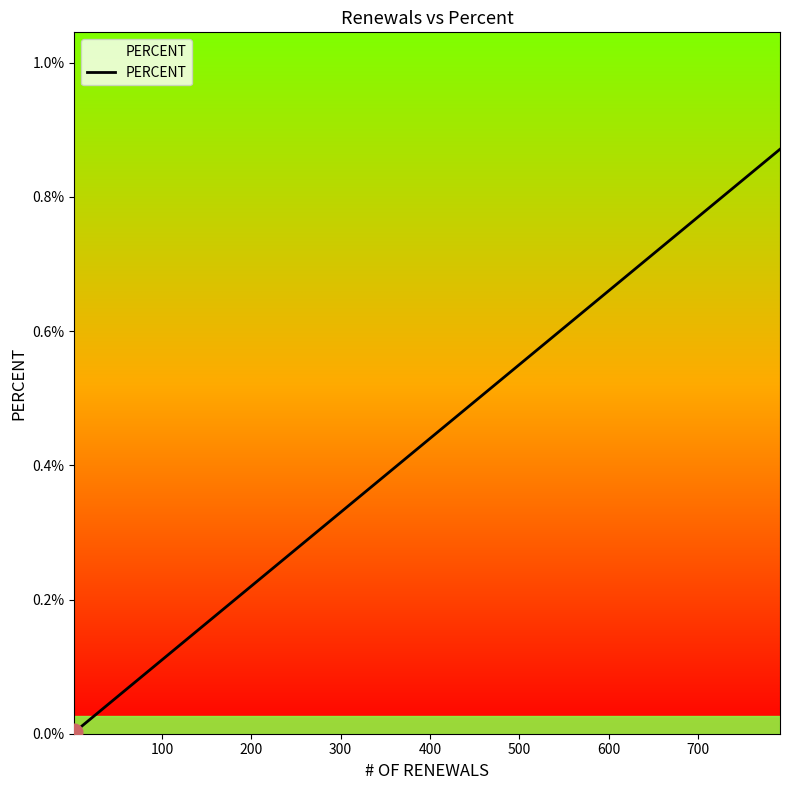

Does the chart display data point markers on the line(s)?

No